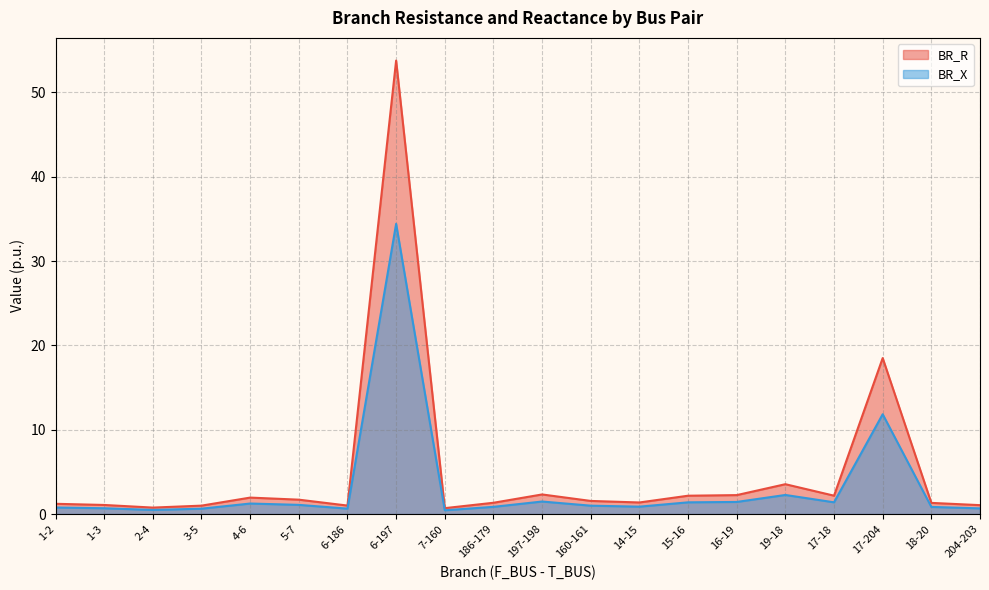

How many values in the BR_R series exceed 1?

18